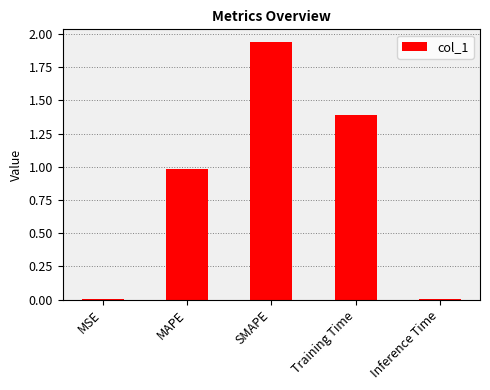

Which has a higher value, MSE or Training Time?

Training Time